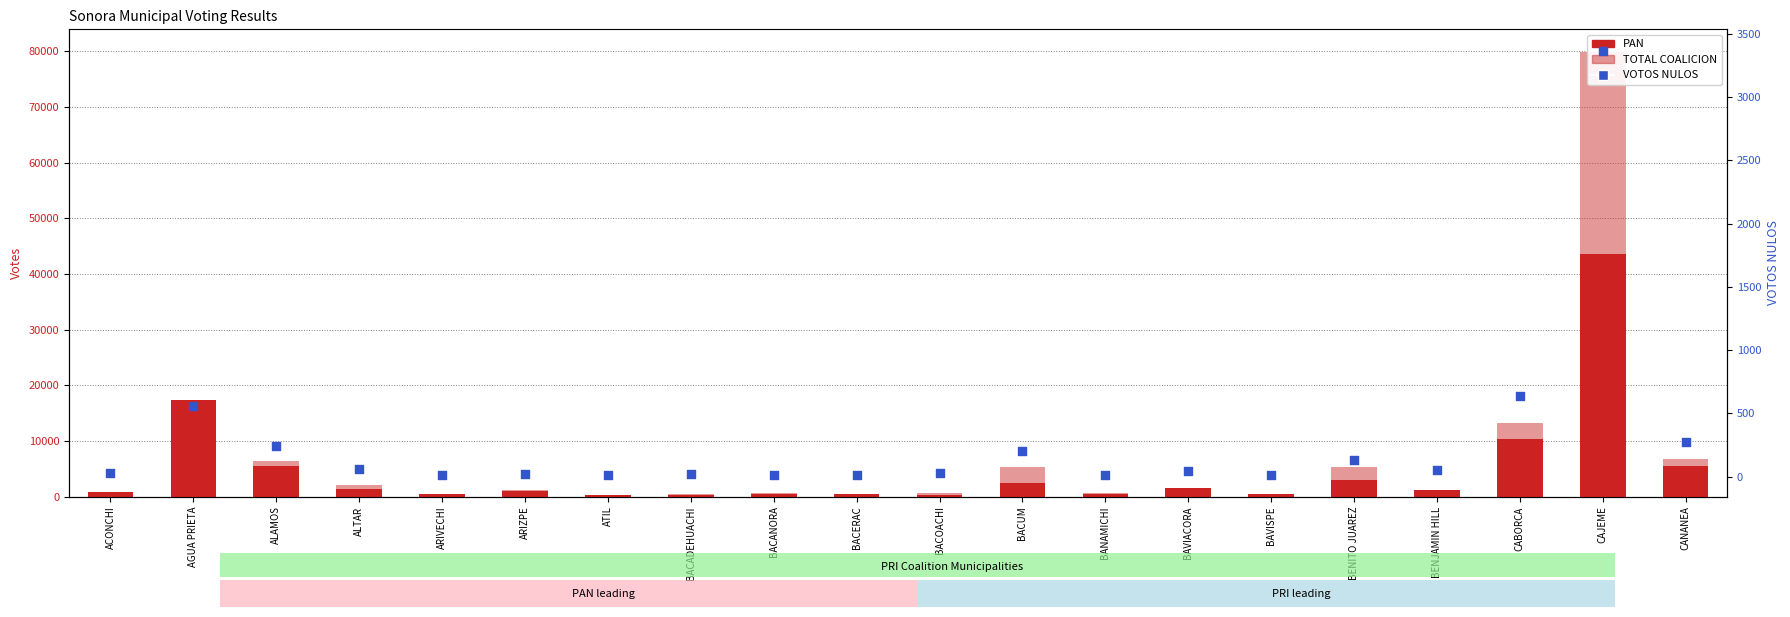

Which series has the largest Y range (max minus min)?

TOTAL COALICION